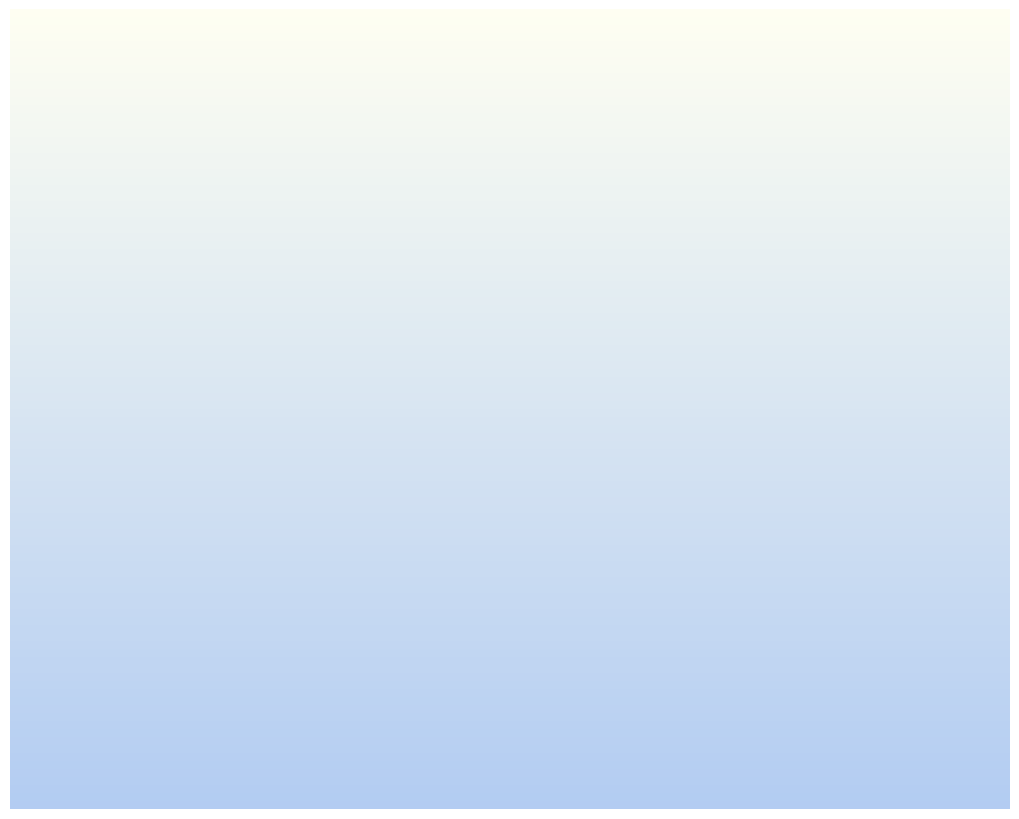

What is the largest slice in the pie chart?

Training Time